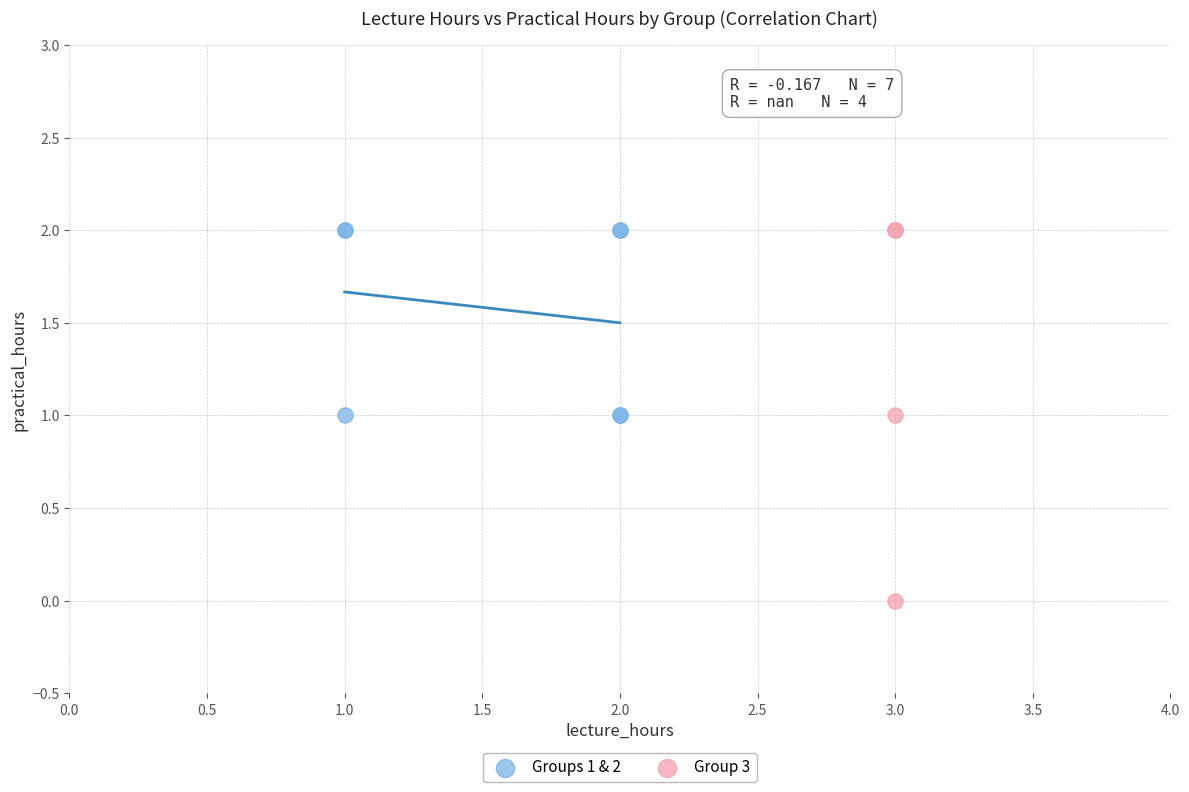

Which series has the largest Y range (max minus min)?

Group 3